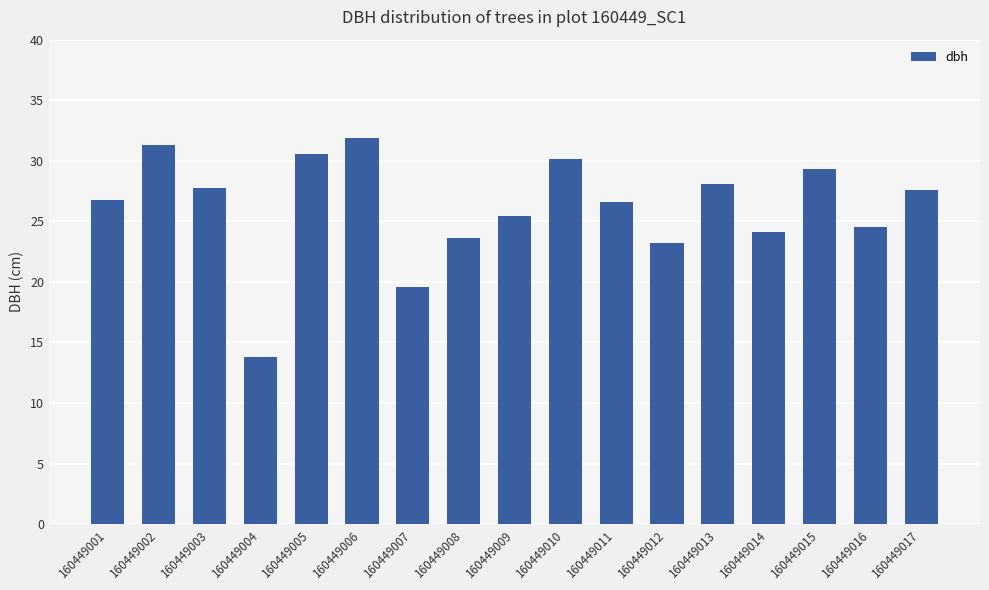

True or false: the data shows 42.9 at 160449009.

False